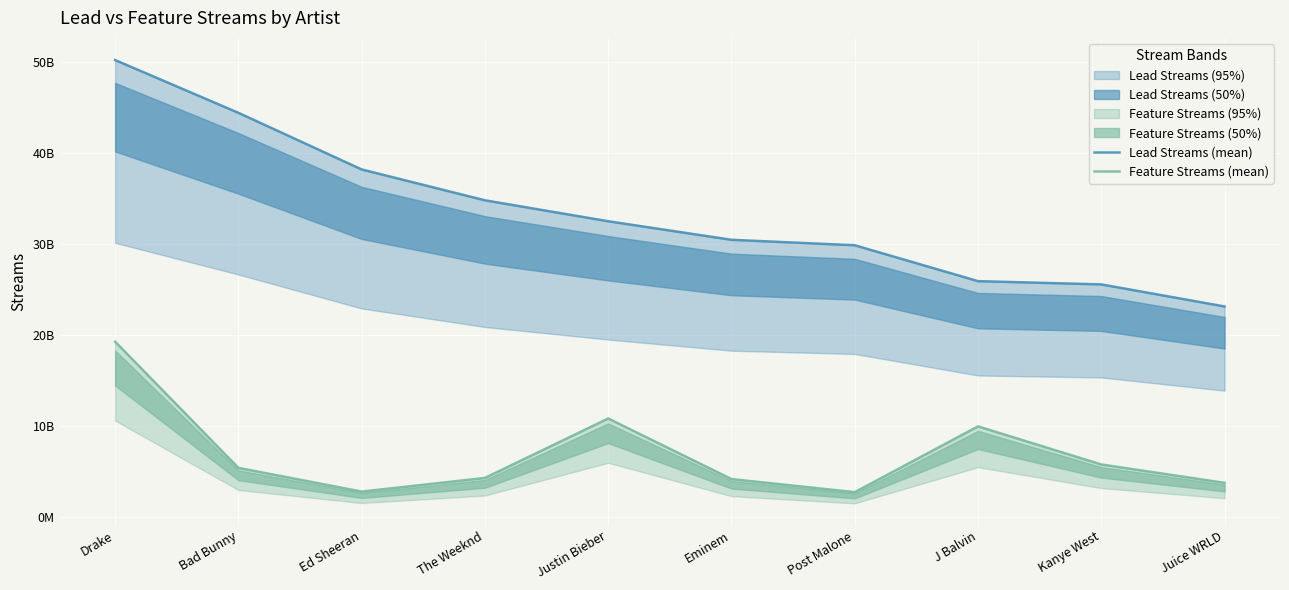

How many data points in Lead Streams (mean) are above 32465998885?

4